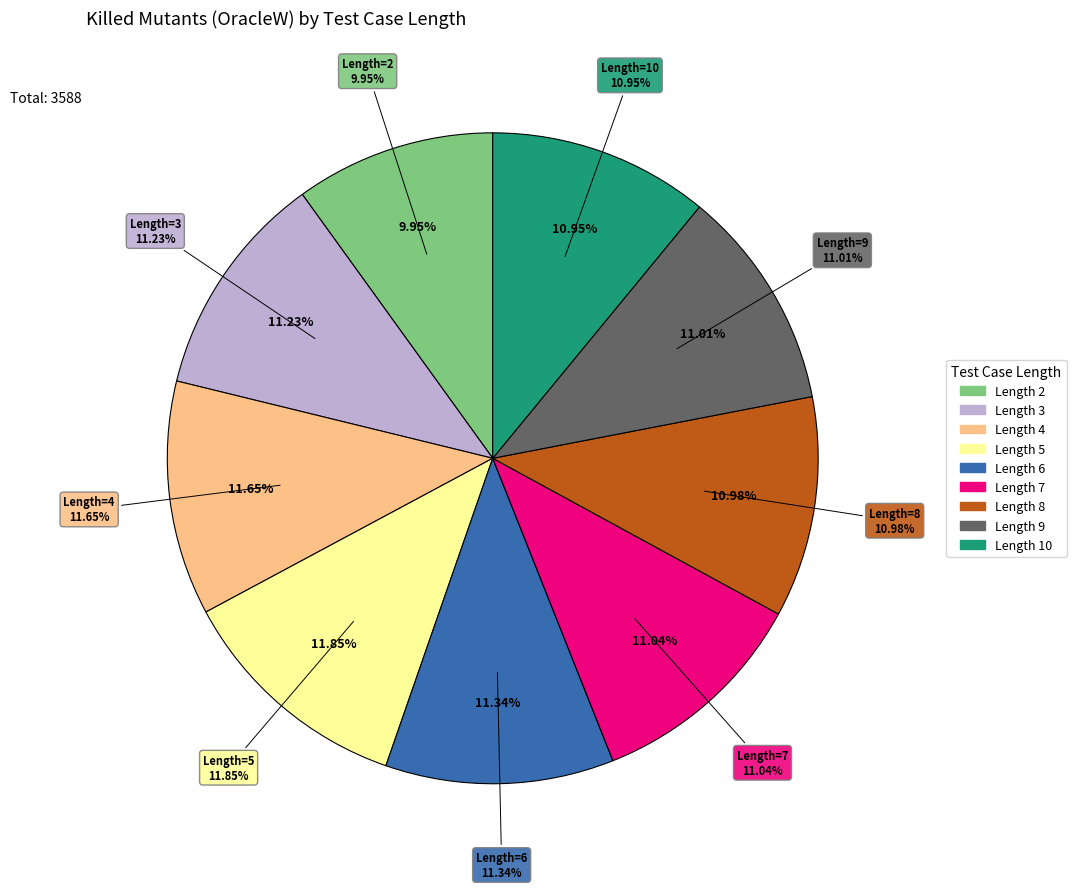

Approximately how many times larger is the value at 9 compared to 4?

0.9